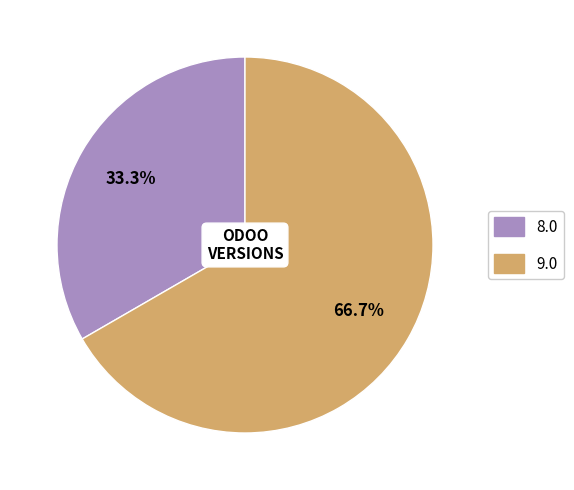

Combined, what portion of the pie is 9.0 and 8.0?

100.0%